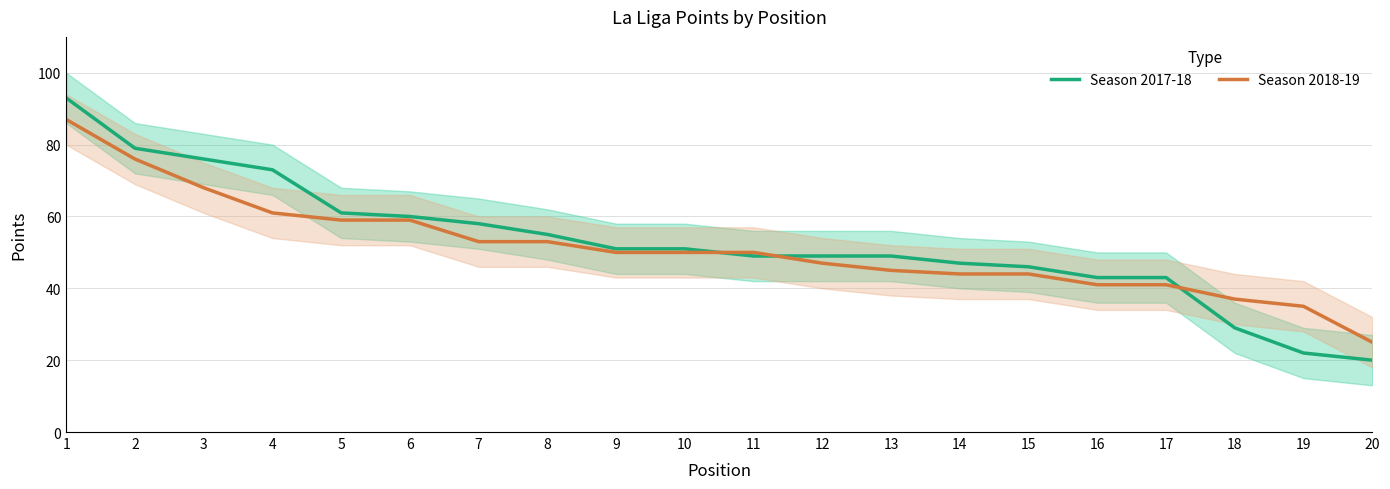

True or false: Season 2017-18 has a value of 76 at 3.

True